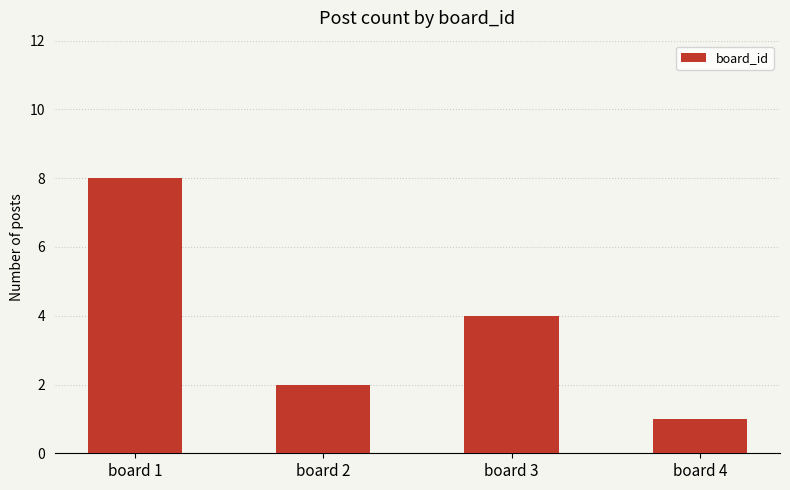

Reading right to left, what are all the values shown in this chart?

board 4=1	board 3=4	board 2=2	board 1=8